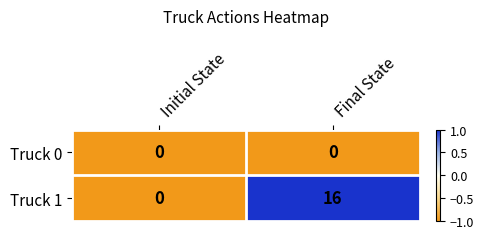

Rank the series by their average value, from lowest to highest.

Truck 0, Truck 1